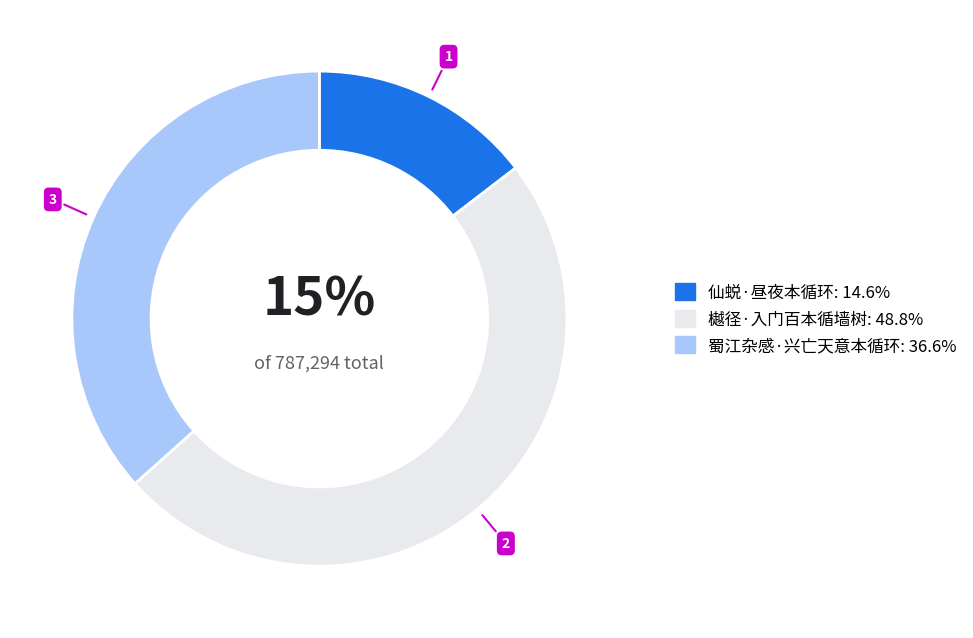

Which slice is the smallest?

仙蜕·昼夜本循环